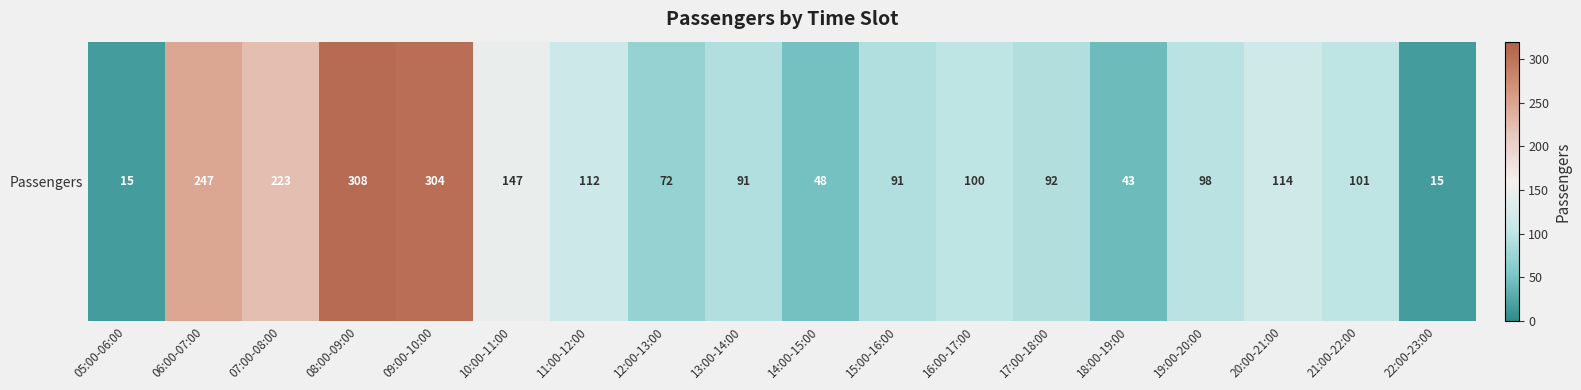

Reading right to left, list all the values displayed in this chart.

22:00-23:00=15	21:00-22:00=101	20:00-21:00=114	19:00-20:00=98	18:00-19:00=43	17:00-18:00=92	16:00-17:00=100	15:00-16:00=91	14:00-15:00=48	13:00-14:00=91	12:00-13:00=72	11:00-12:00=112	10:00-11:00=147	09:00-10:00=304	08:00-09:00=308	07:00-08:00=223	06:00-07:00=247	05:00-06:00=15